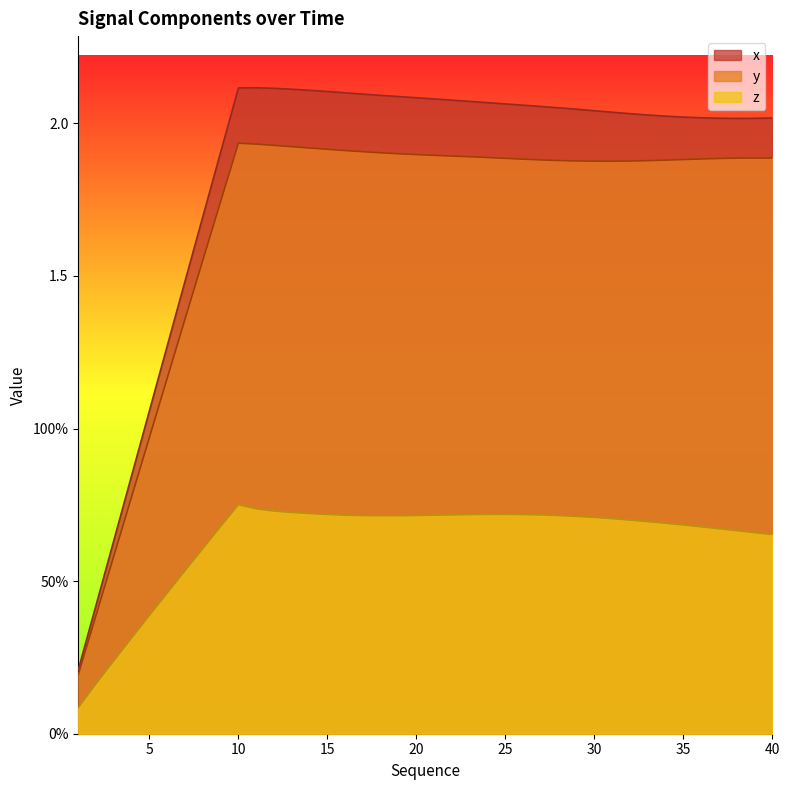

Where is the first local maximum for y?

10